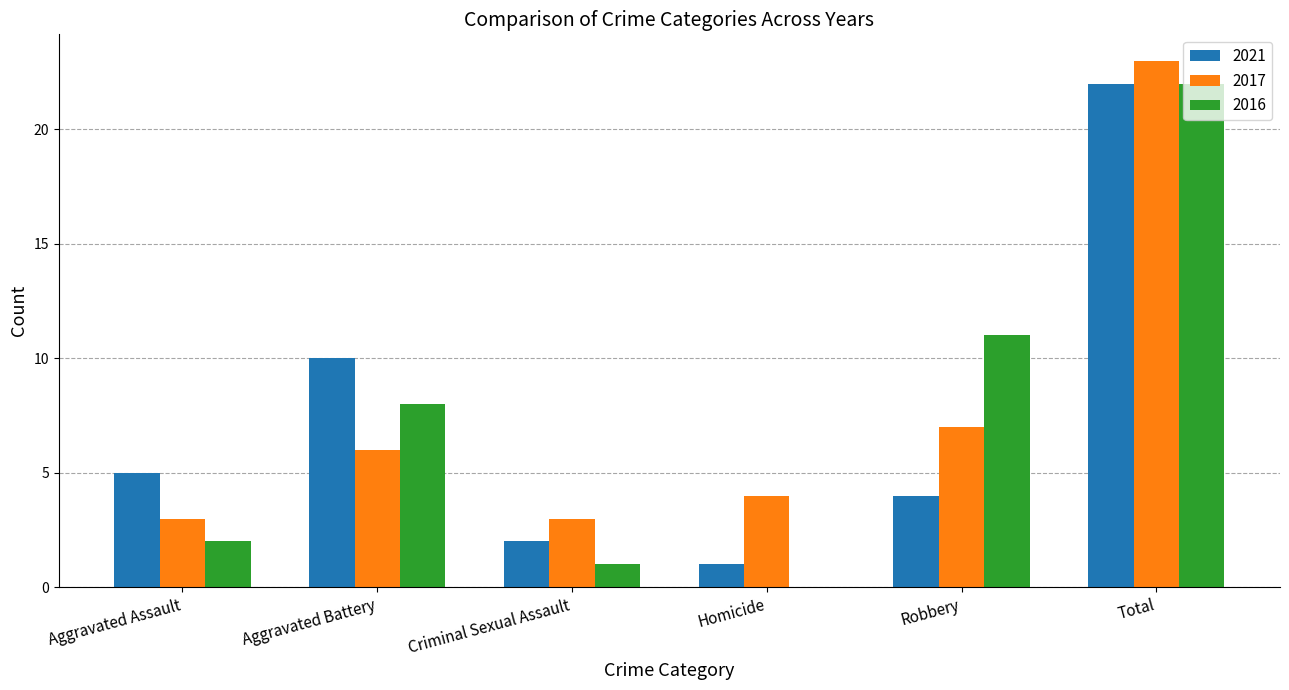

What is the sum of all 2016 values?

44